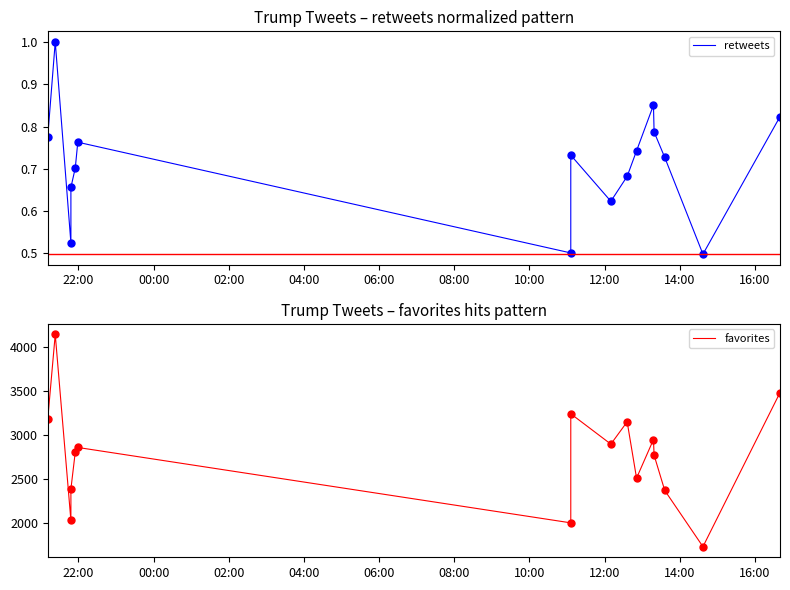

What is the value of the retweets point at the 11th from the left?

0.7